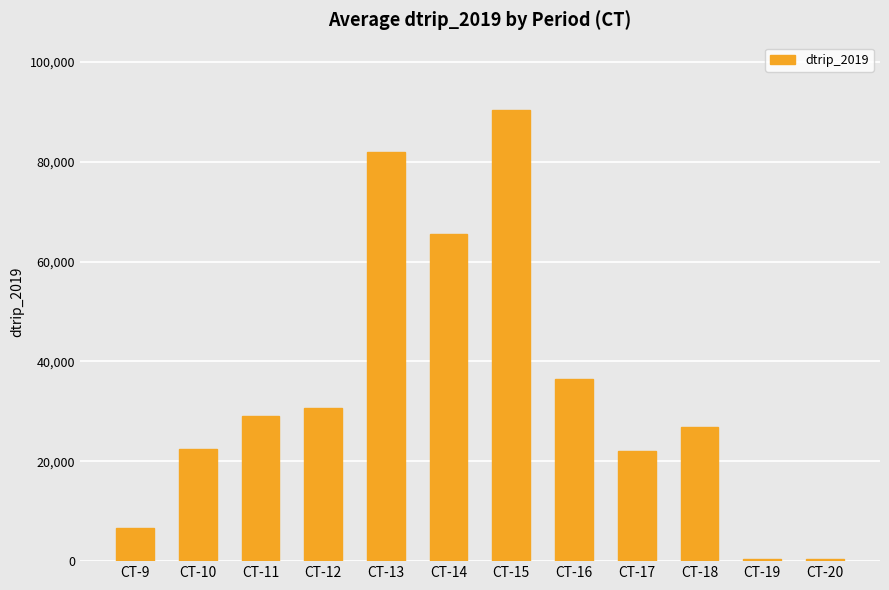

How many bars are there in total?

12